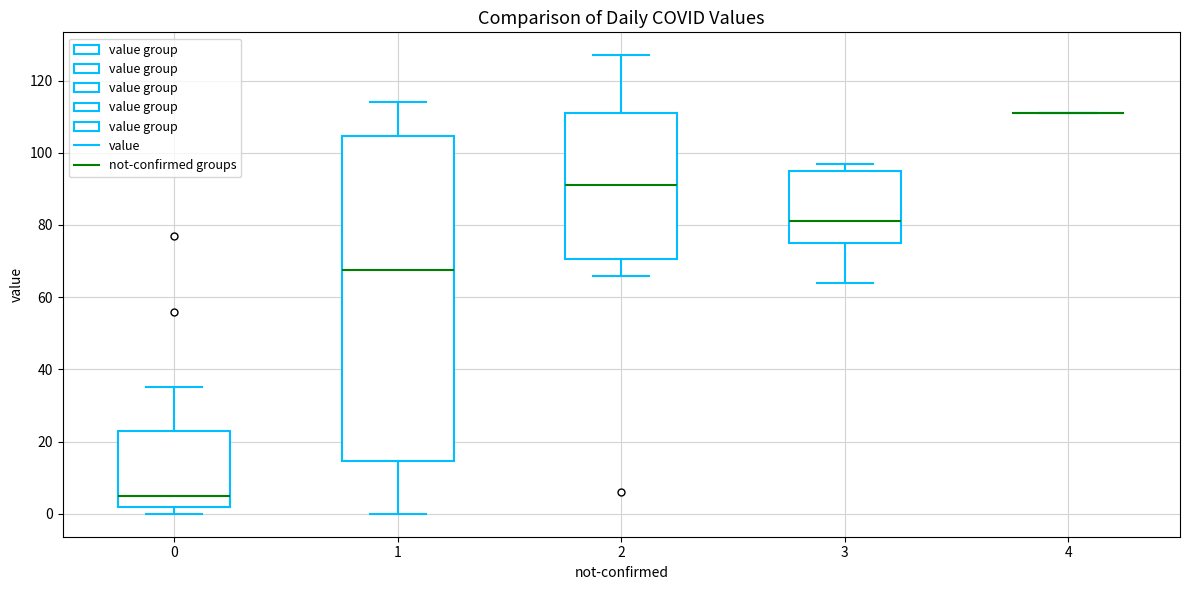

Reading left to right, transcribe this box plot: for each box, give where its median line is, the range the box spans, and where its two whiskers end, as read against the y-axis. The values are not printed on the chart, so give them approximately, as read against the axis.

0: median 6, box 2 to 24, whiskers 0 to 36
1: median 68, box 14 to 104, whiskers 0 to 114
2: median 92, box 70 to 112, whiskers 66 to 128
3: median 82, box 76 to 96, whiskers 64 to 98
4: box collapsed to a line at 112, whiskers 112 to 112